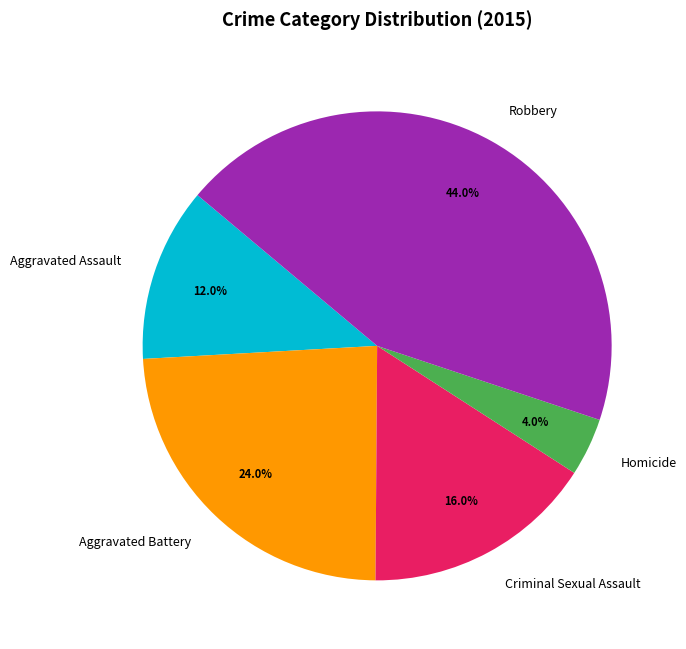

Which has a higher value, Aggravated Assault or Aggravated Battery?

Aggravated Battery